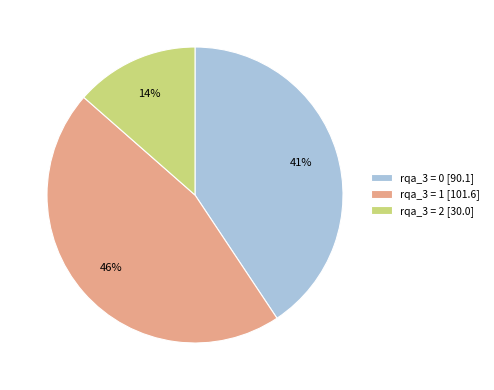

To the nearest percent, what is the average slice percentage?

33%